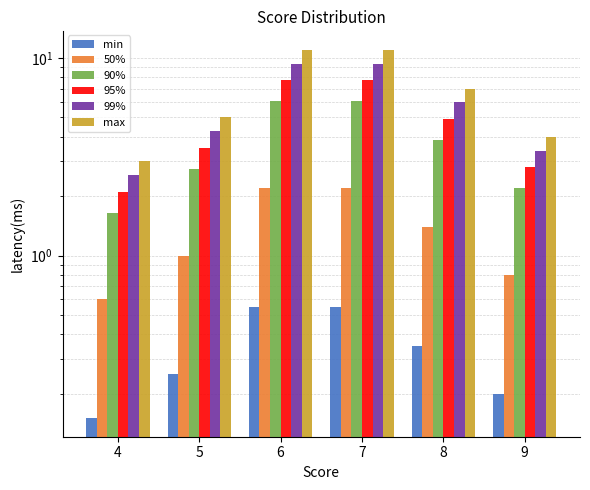

Between 6 and 7, which is larger?

6